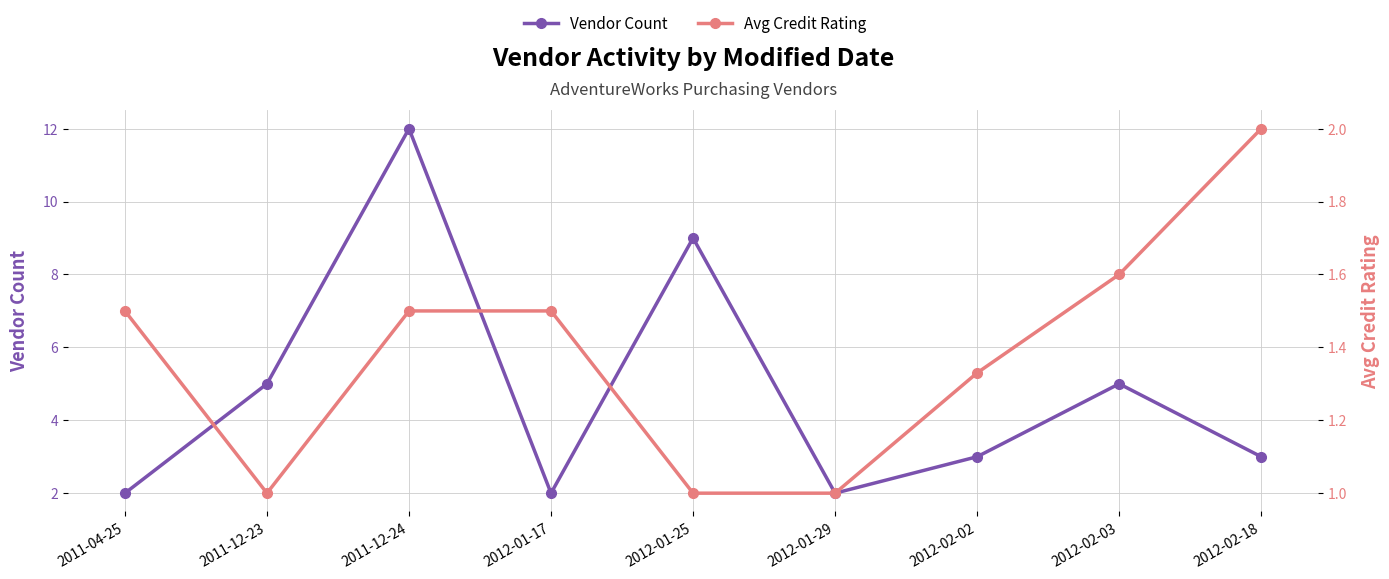

The Avg Credit Rating series shows 1.0 at 2012-01-29. True or false?

True